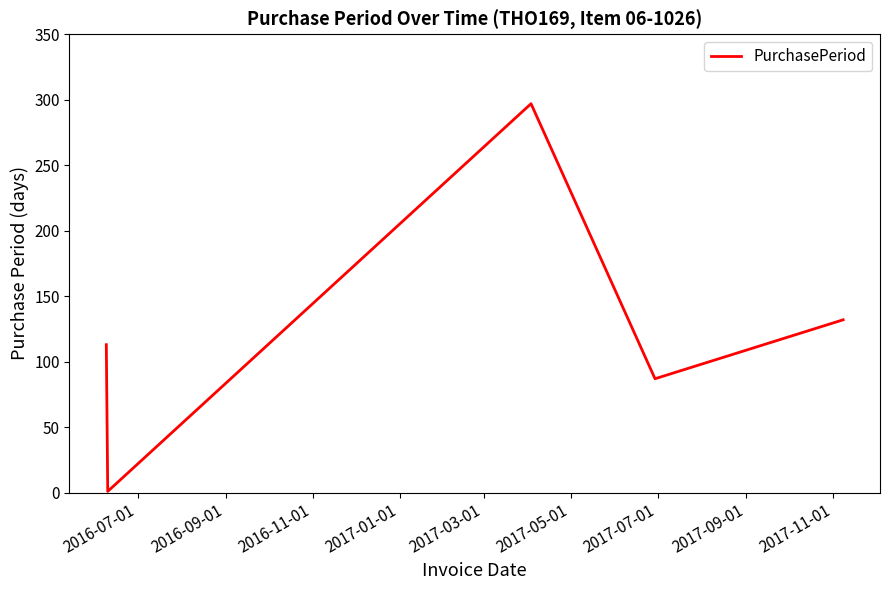

True or false: the data has more than 2 interior local peaks.

False